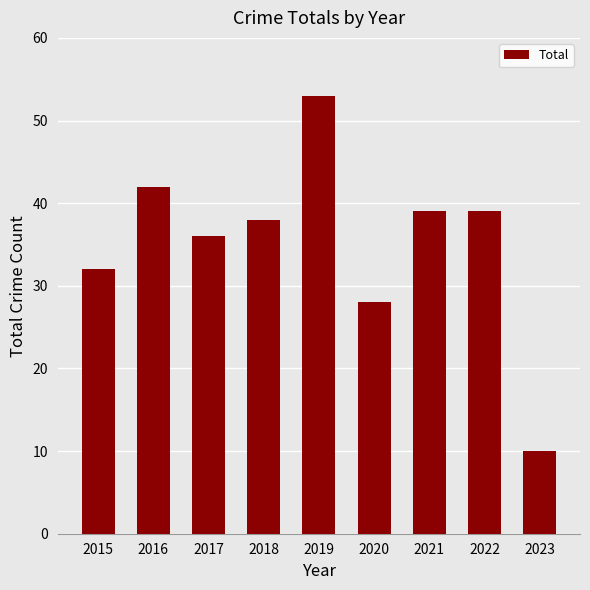

At which category does the chart reach its peak across all series?

2019